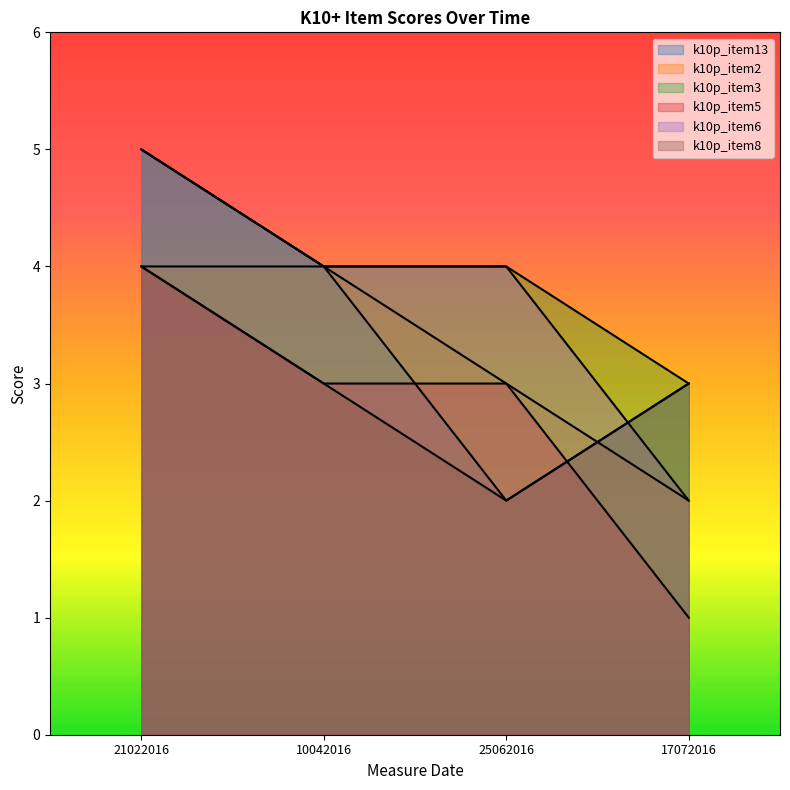

What is the highest value of the k10p_item2 series?

4